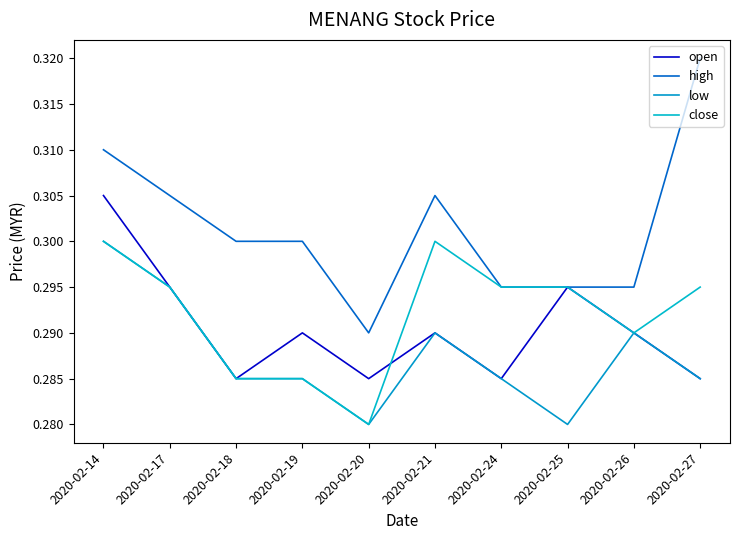

Does the chart have visible grid lines?

No